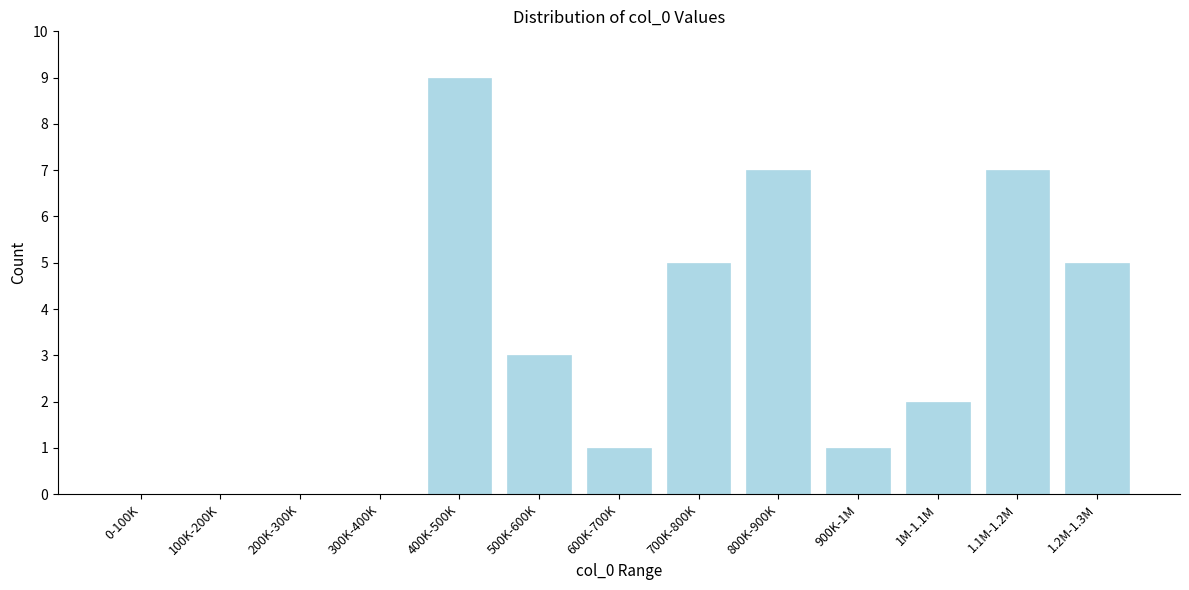

Reading right to left, what are all the values shown in this chart?

1.2M-1.3M=5	1.1M-1.2M=7	1M-1.1M=2	900K-1M=1	800K-900K=7	700K-800K=5	600K-700K=1	500K-600K=3	400K-500K=9	300K-400K=0	200K-300K=0	100K-200K=0	0-100K=0